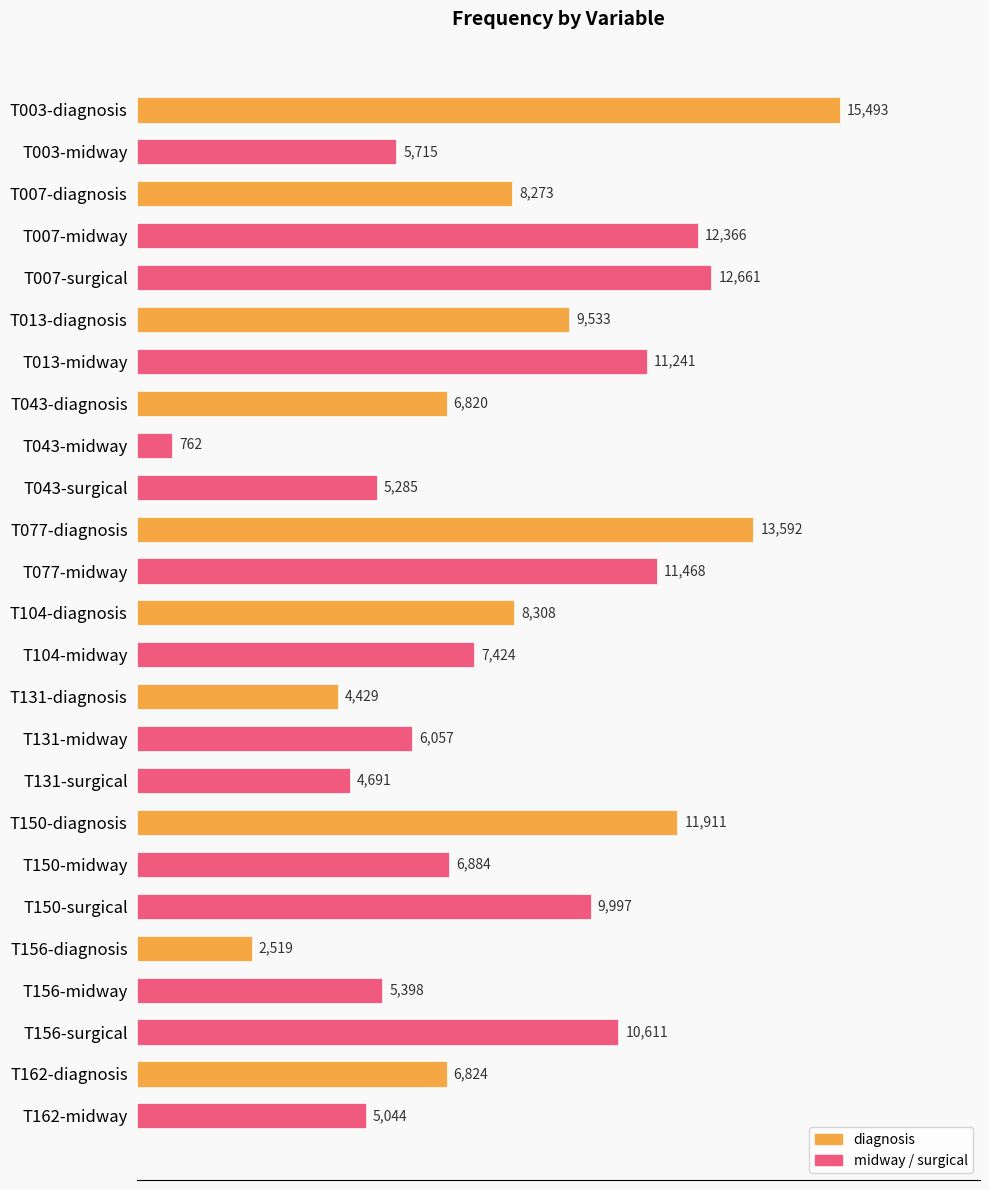

What is the label of the 7th bar from the bottom?

T150-midway